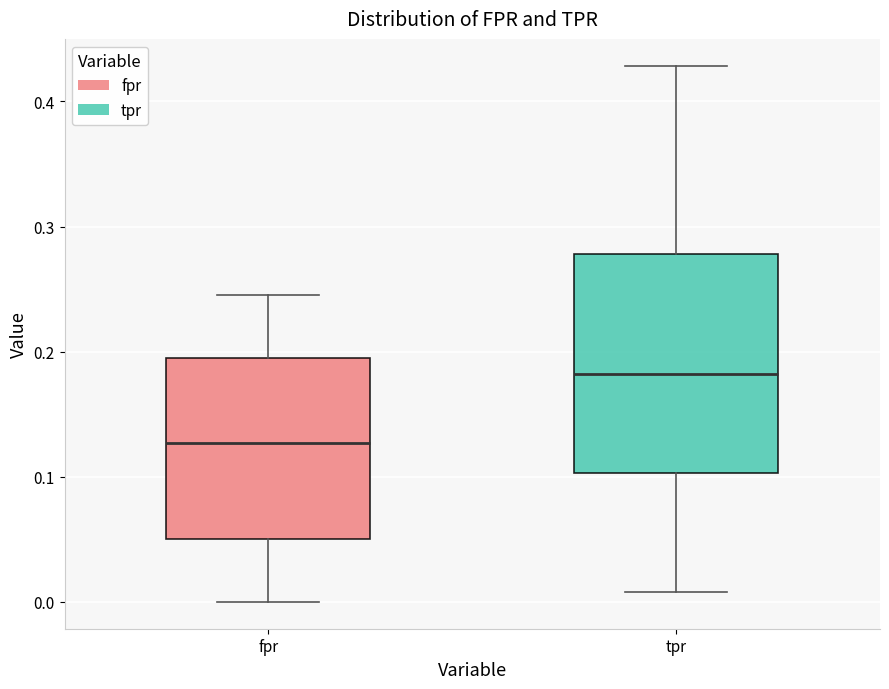

Where is the lower edge of the box for fpr on the y-axis? The values are not printed on the chart, so give them approximately, as read against the axis.

0.05